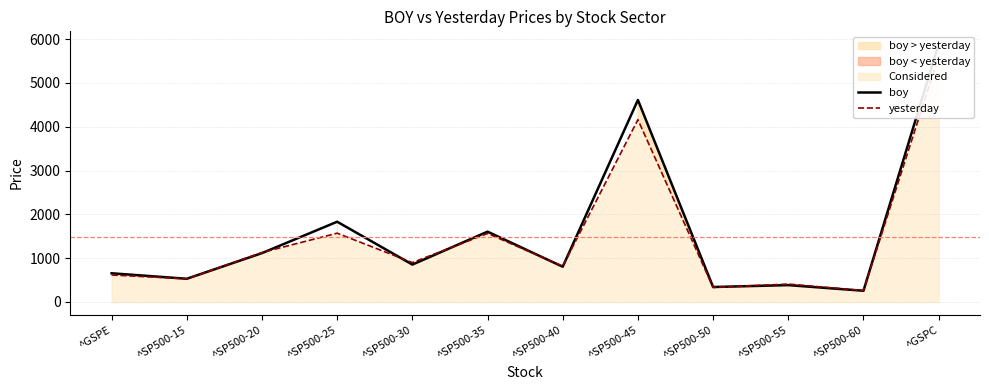

Between ^SP500-15 and ^SP500-45, which is larger?

^SP500-45